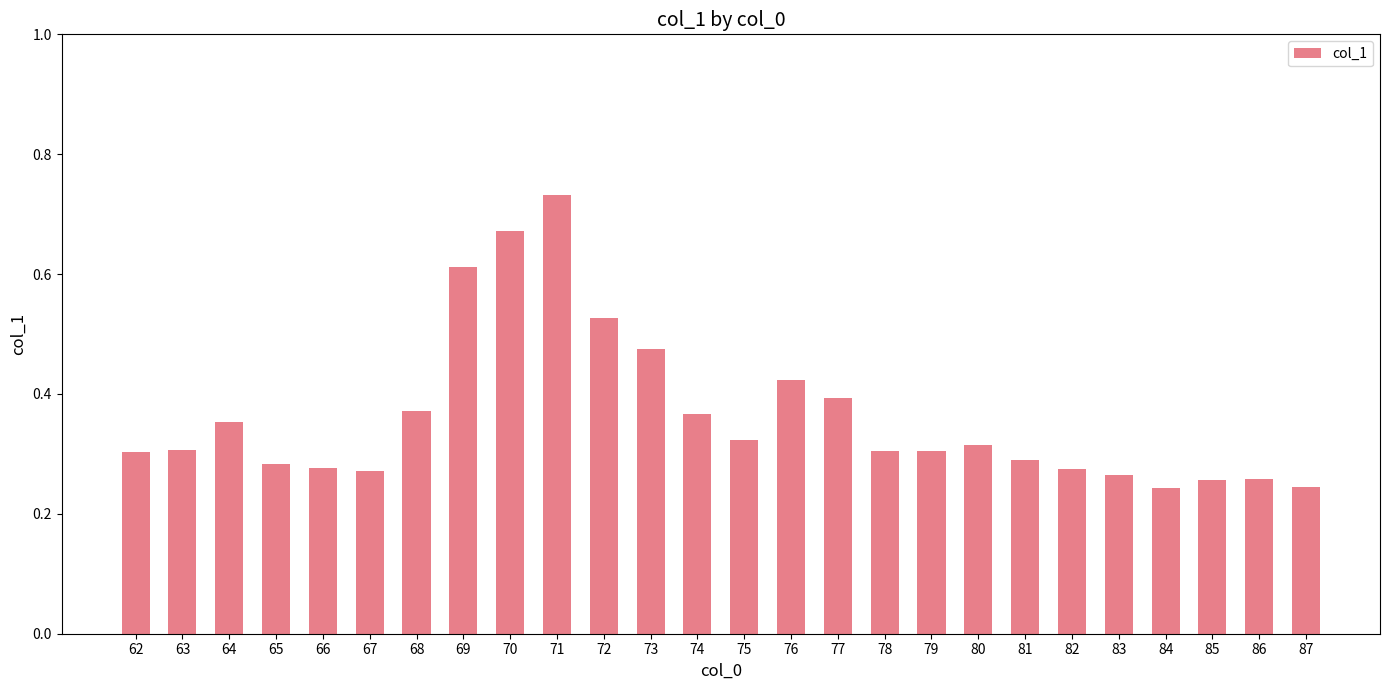

Which label corresponds to the largest value in the chart?

71